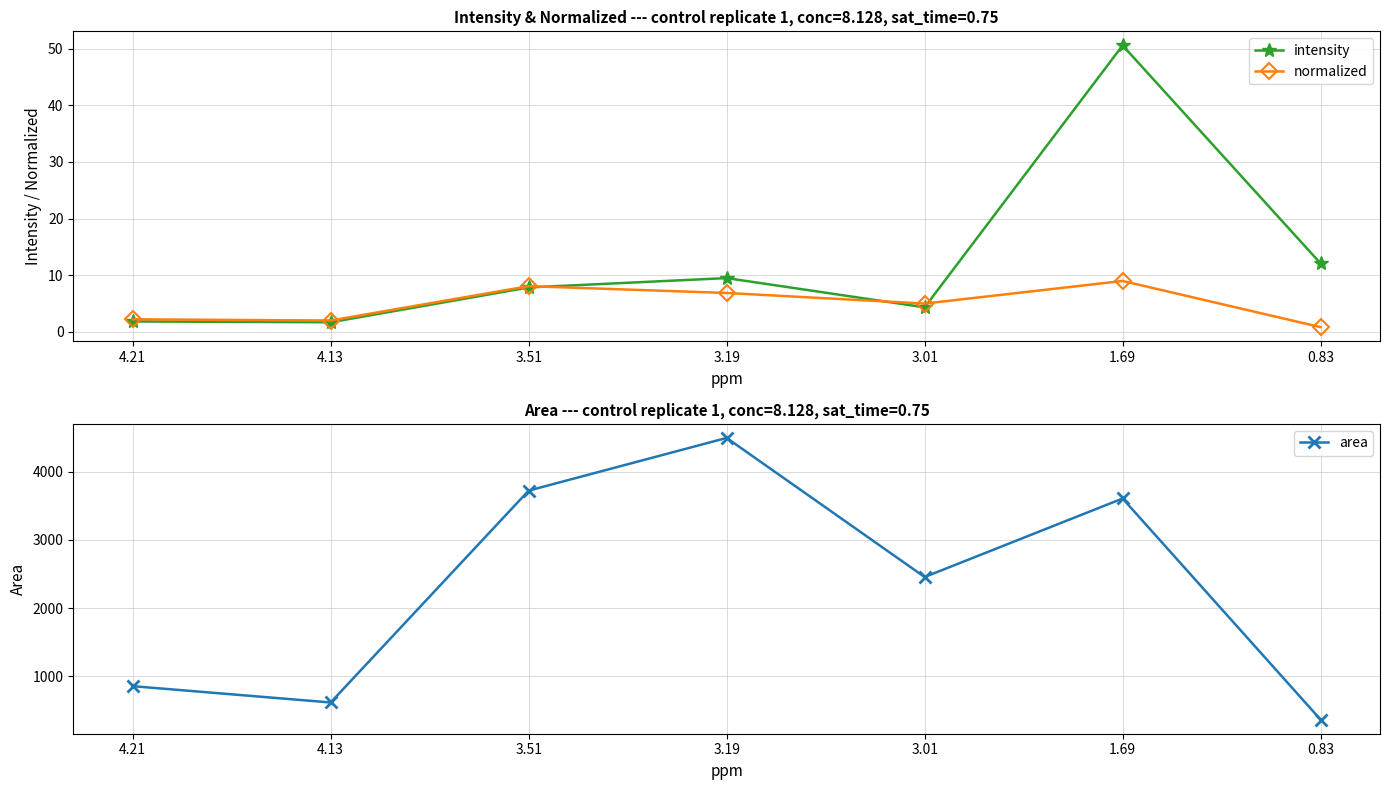

What is the label of the 2nd point from the right?

1.69